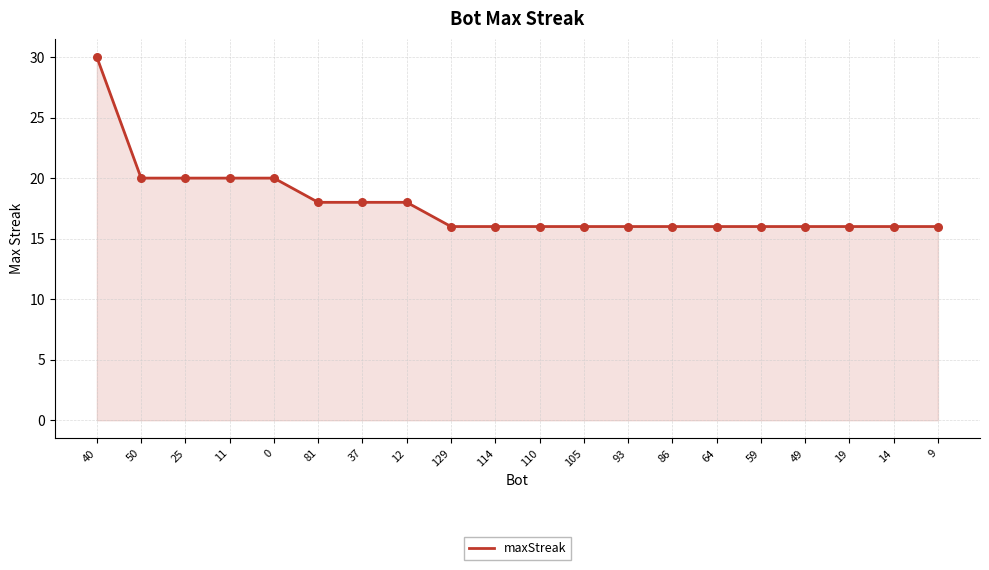

What is the change in value from 0 to 105?

-4